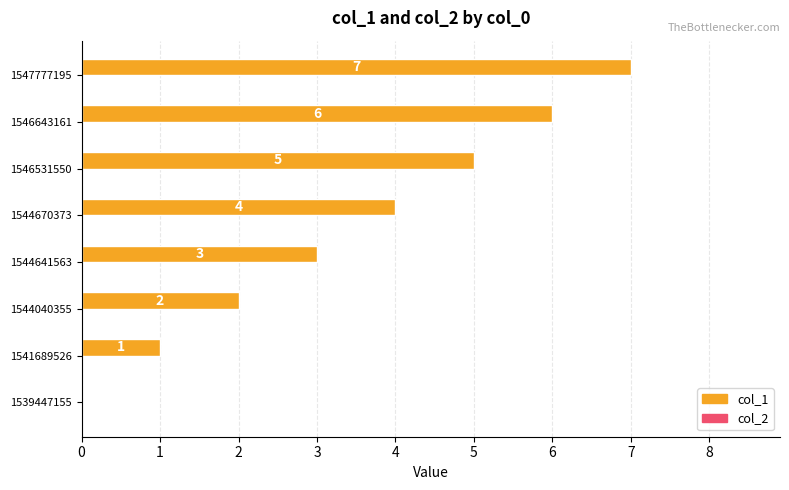

Where is the data nearest to the value 3?

1544641563